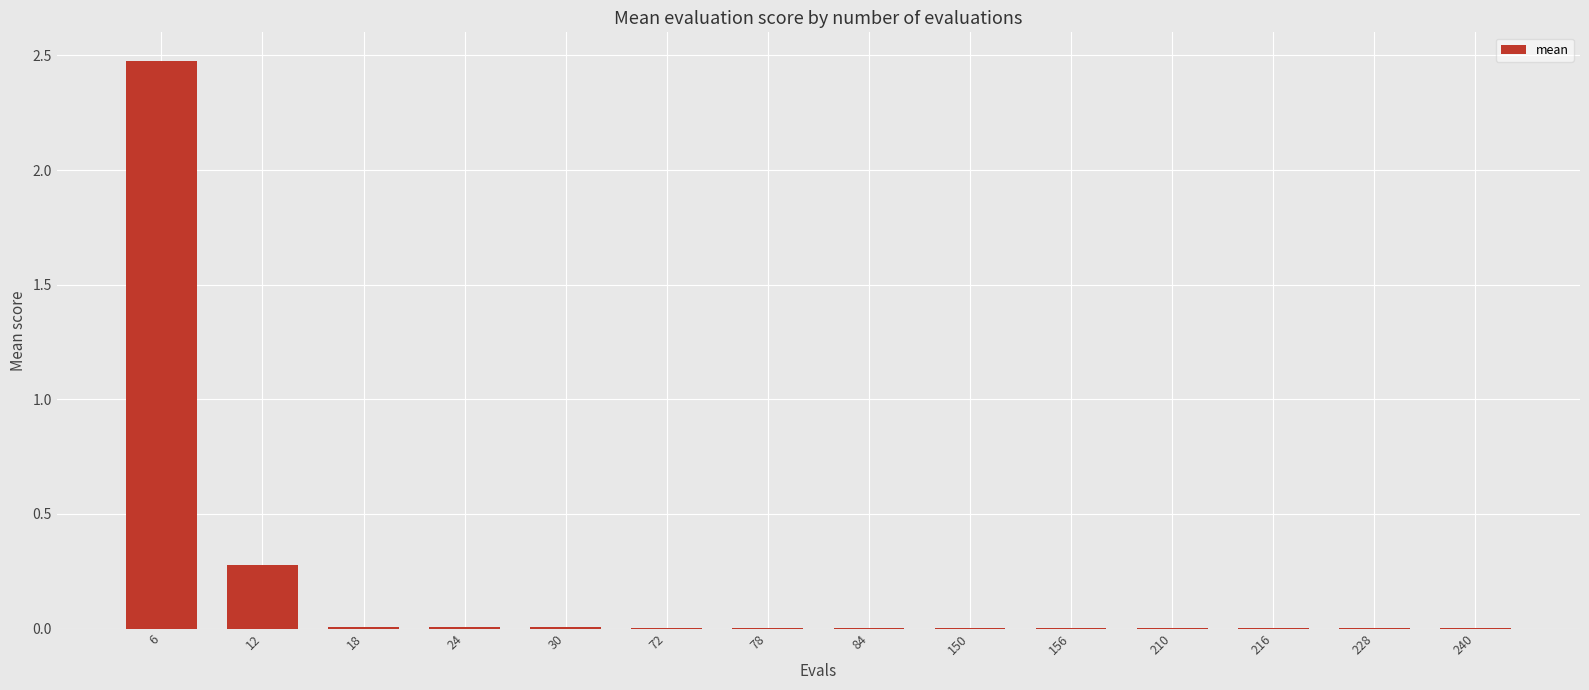

Which label corresponds to the largest value in the chart?

6